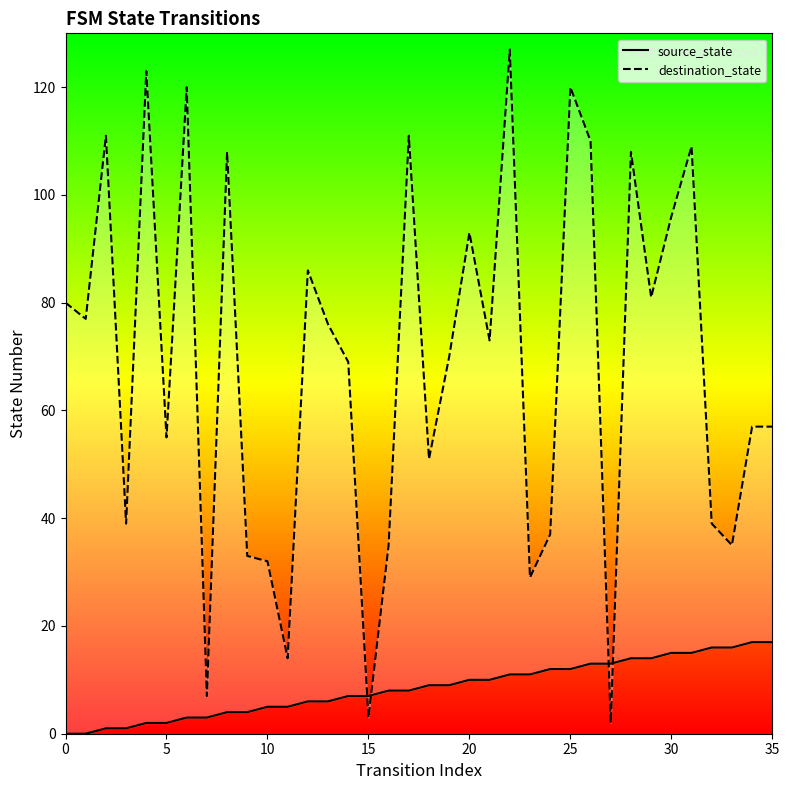

The value of destination_state at 30 is 163. True or false?

False